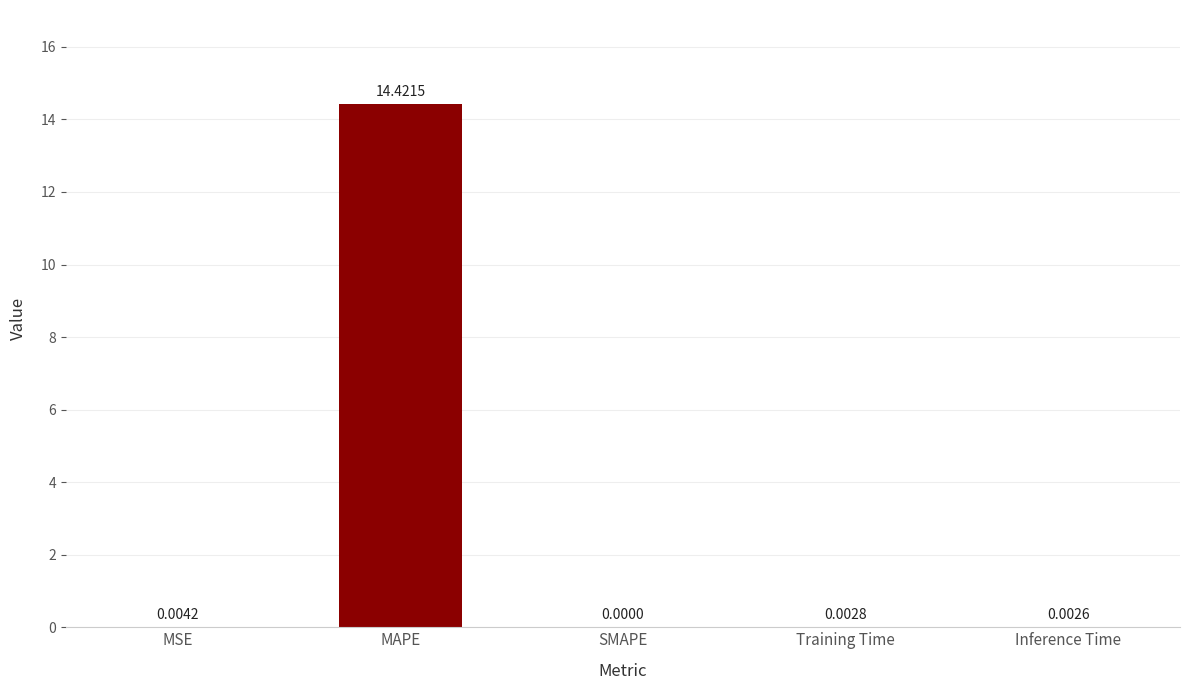

At which category does the chart reach its peak across all series?

MAPE